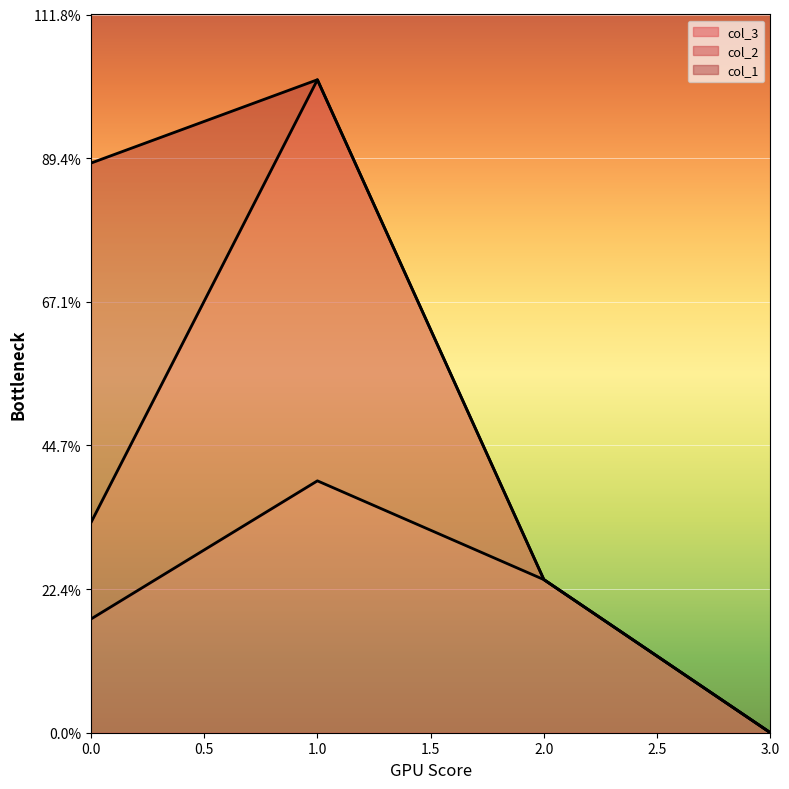

What is the maximum value shown in the chart?

62.4